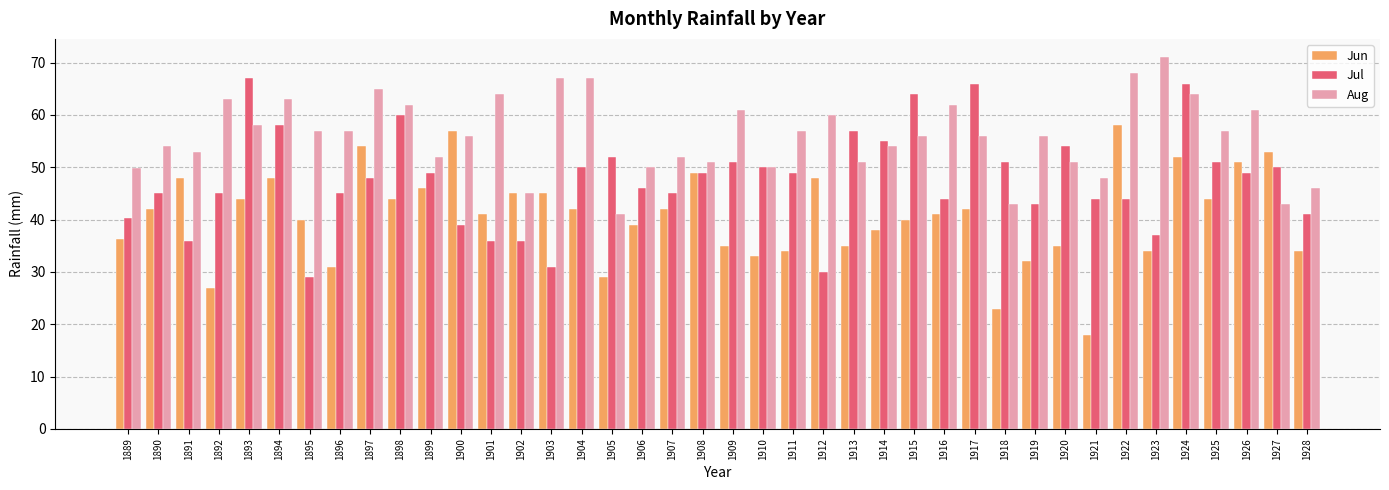

What is the spread (max minus min) of values at 1907?

10.0